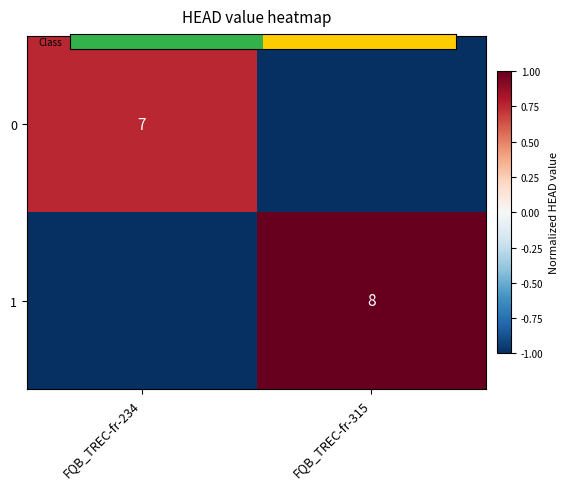

How many values in 0 are above zero?

1